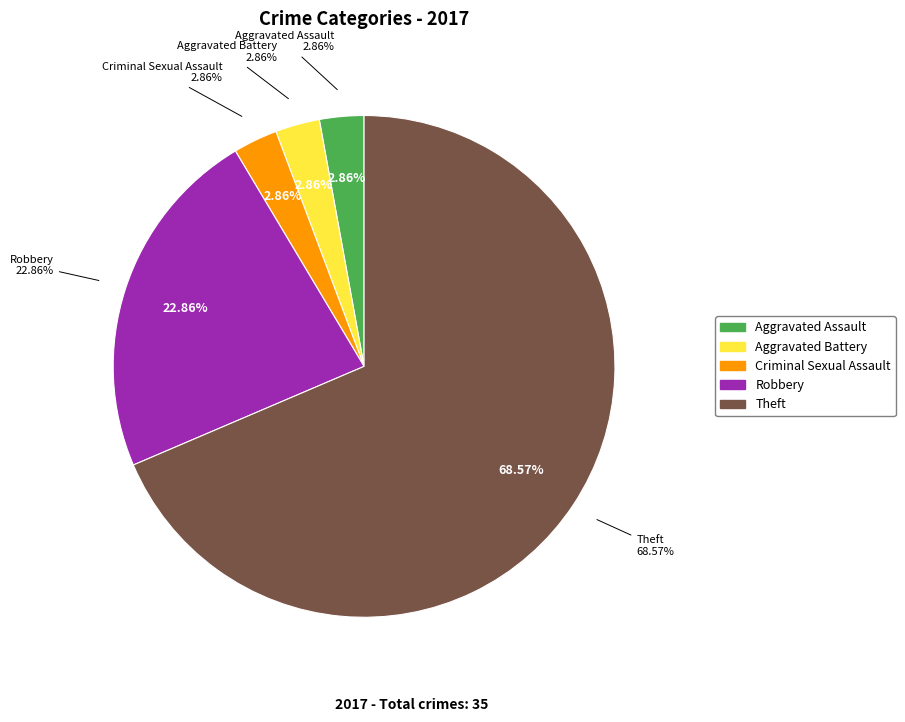

Combined, what portion of the pie is Robbery and Criminal Sexual Assault?

25.7%